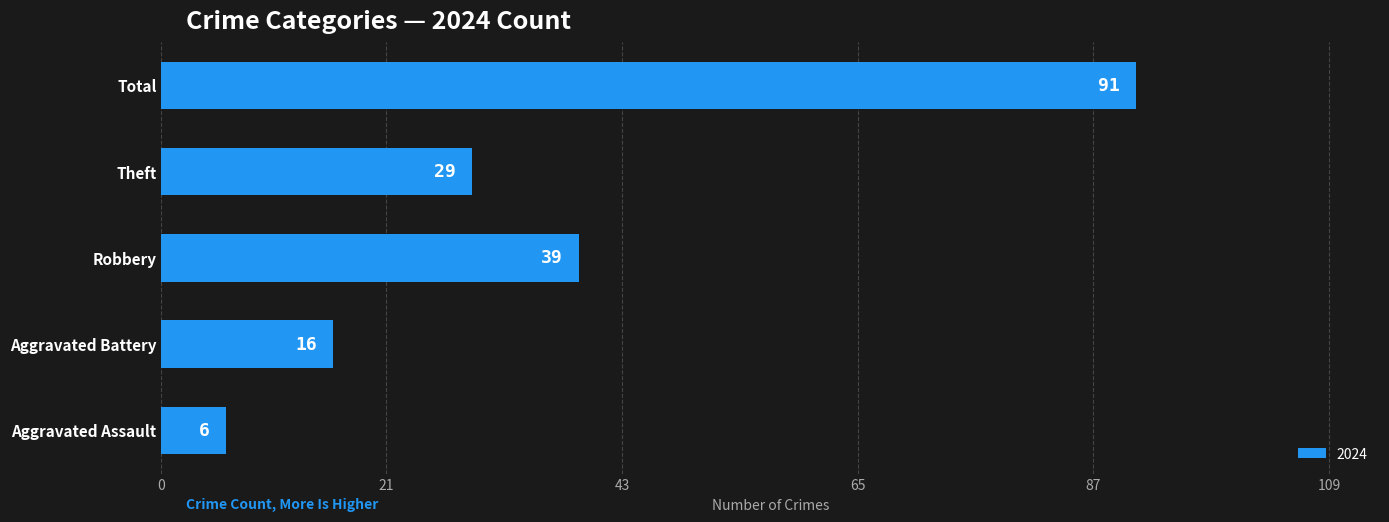

Is it true that the value at Robbery is 11?

False